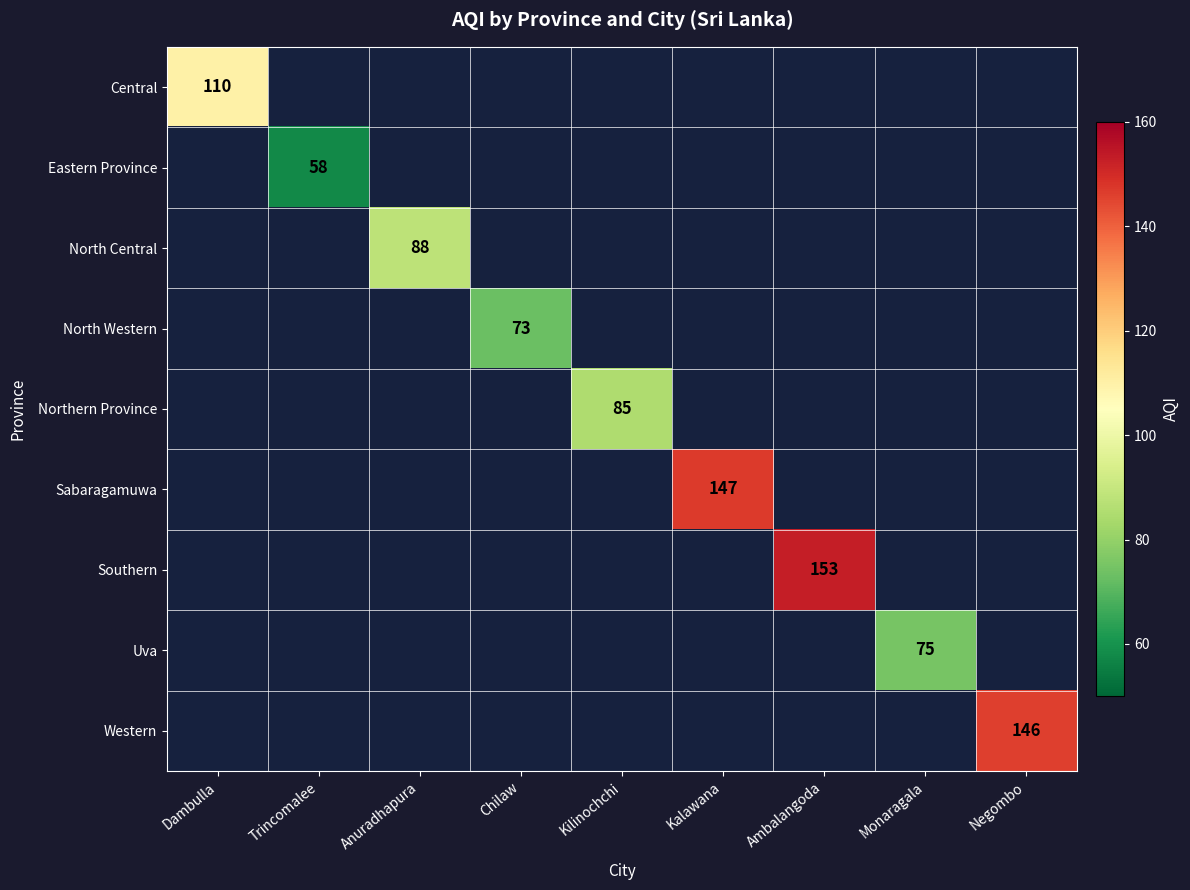

At how many categories does at least one series exceed 119?

3